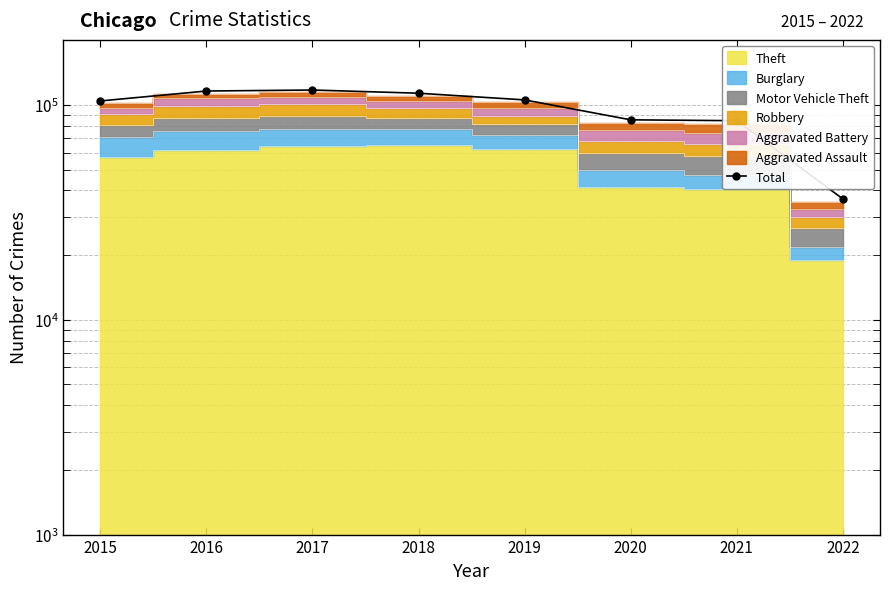

What is the minimum value shown in the chart?

36506